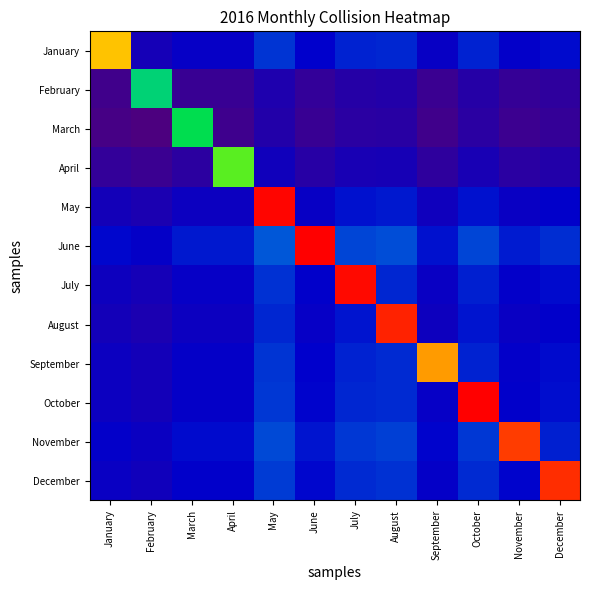

Reading right to left, what are all the values shown in this chart?

January: December=1009.3	November=979.3	October=1049.3	September=959.3	August=1059.3	July=1049.3	June=989.3	May=1079.3	April=969.3	March=969.3	February=909.3	January=1988.5
February: December=804.2	November=774.2	October=844.2	September=754.2	August=854.2	July=844.2	June=784.2	May=874.2	April=764.2	March=764.2	February=1489.0	January=734.2
March: December=781.8	November=751.8	October=821.8	September=731.8	August=831.8	July=821.8	June=761.8	May=851.8	April=741.8	March=1561.0	February=681.8	January=711.8
April: December=854.6	November=824.6	October=894.6	September=804.6	August=904.6	July=894.6	June=834.6	May=924.6	April=1717.0	March=814.6	February=754.6	January=784.6
May: December=983.4	November=953.4	October=1023.4	September=933.4	August=1033.4	July=1023.4	June=963.4	May=2213.0	April=943.4	March=943.4	February=883.4	January=913.4
June: December=1072.3	November=1042.3	October=1112.3	September=1022.3	August=1122.3	July=1112.3	June=2223.5	May=1142.3	April=1032.3	March=1032.3	February=972.3	January=1002.3
July: December=1008.6	November=978.6	October=1048.6	September=958.6	August=1058.6	July=2207.0	June=988.6	May=1078.6	April=968.6	March=968.6	February=908.6	January=938.6
August: December=986.2	November=956.2	October=1026.2	September=936.2	August=2179.0	July=1026.2	June=966.2	May=1056.2	April=946.2	March=946.2	February=886.2	January=916.2
September: December=1012.8	November=982.8	October=1052.8	September=2036.0	August=1062.8	July=1052.8	June=992.8	May=1082.8	April=972.8	March=972.8	February=912.8	January=942.8
October: December=1016.3	November=986.3	October=2223.5	September=966.3	August=1066.3	July=1056.3	June=996.3	May=1086.3	April=976.3	March=976.3	February=916.3	January=946.3
November: December=1047.8	November=2151.0	October=1087.8	September=997.8	August=1097.8	July=1087.8	June=1027.8	May=1117.8	April=1007.8	March=1007.8	February=947.8	January=977.8
December: December=2166.0	November=996.8	October=1066.8	September=976.8	August=1076.8	July=1066.8	June=1006.8	May=1096.8	April=986.8	March=986.8	February=926.8	January=956.8